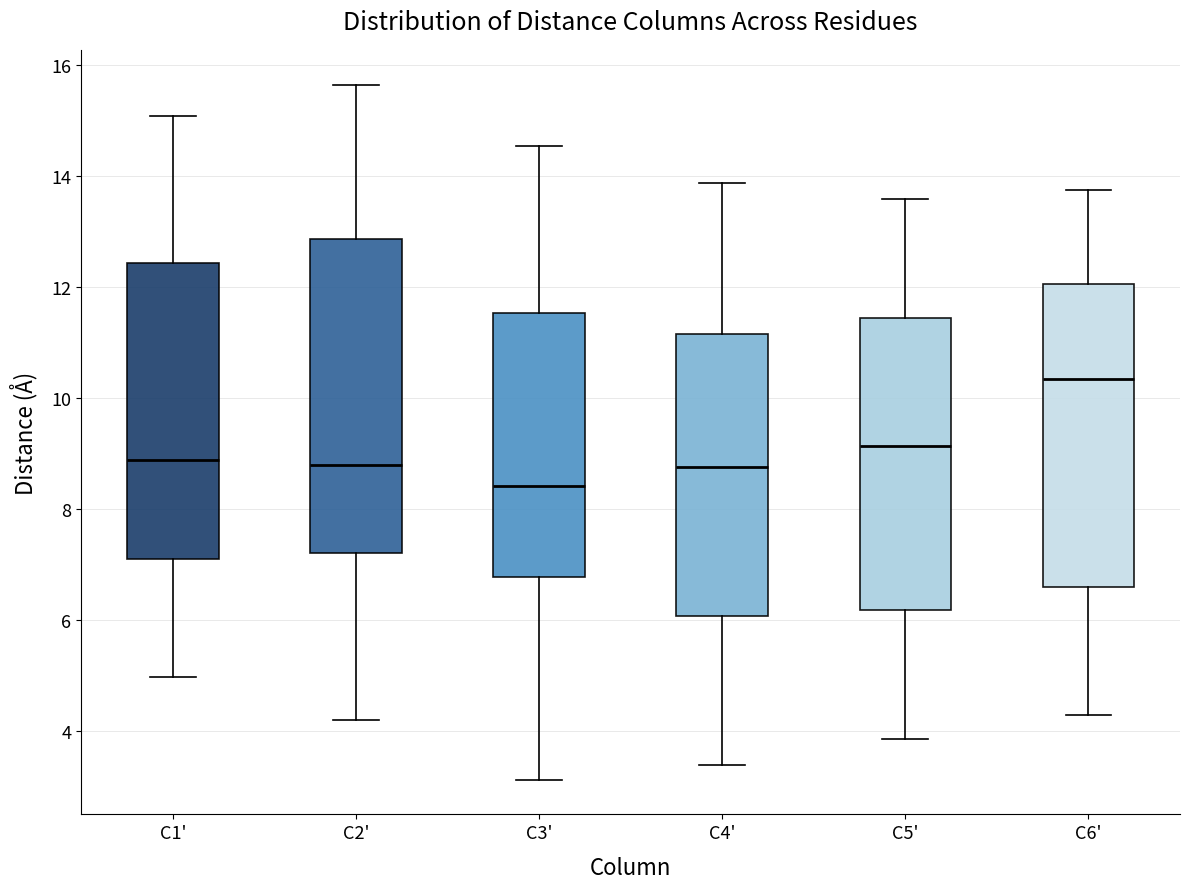

Which box has the highest median line?

C6'